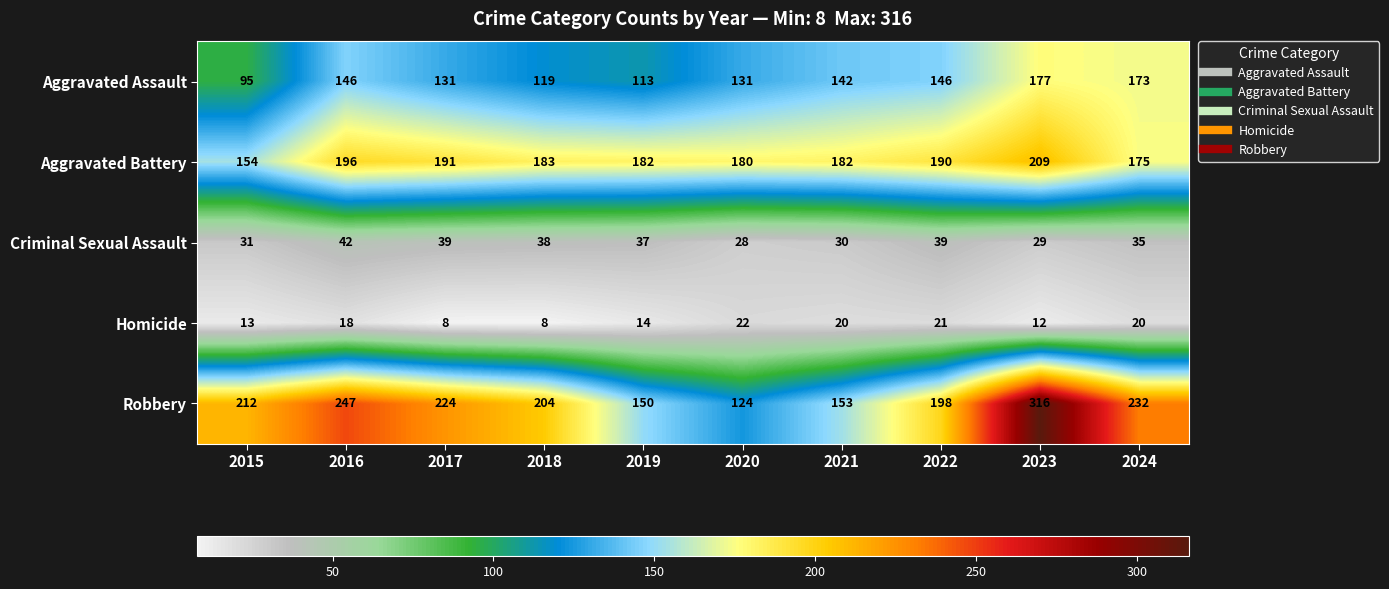

Which series has the largest total across all categories?

Robbery